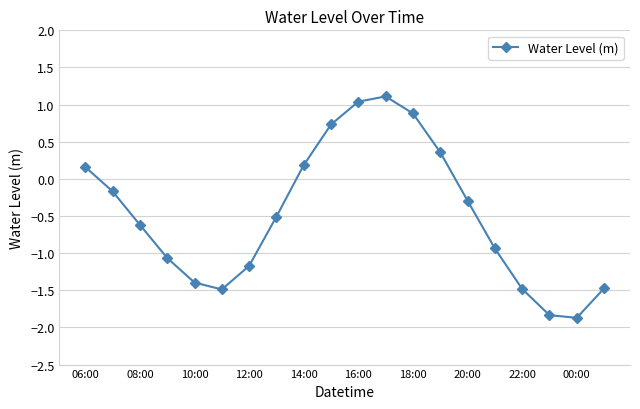

How many points are lower than both their immediate neighbors (excluding endpoints)?

2